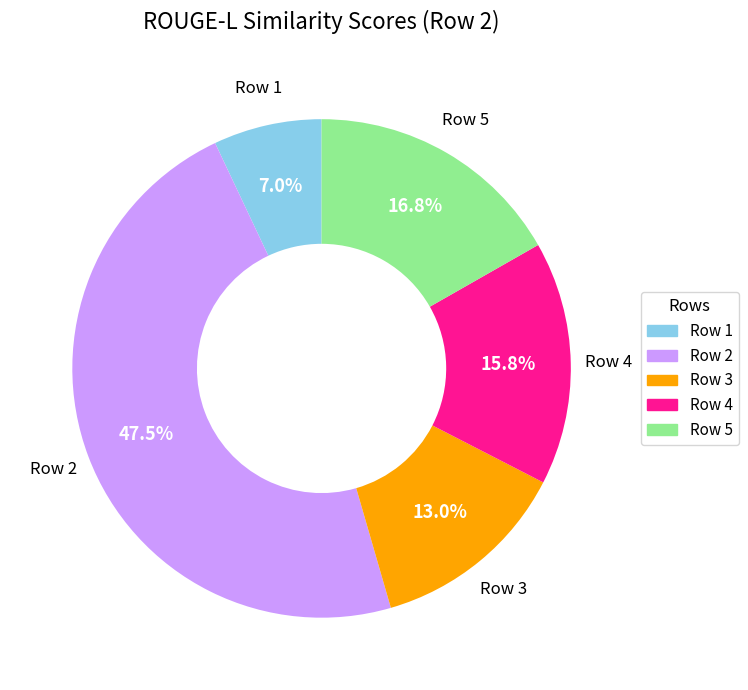

Is there any slice that represents more than half of the pie?

No